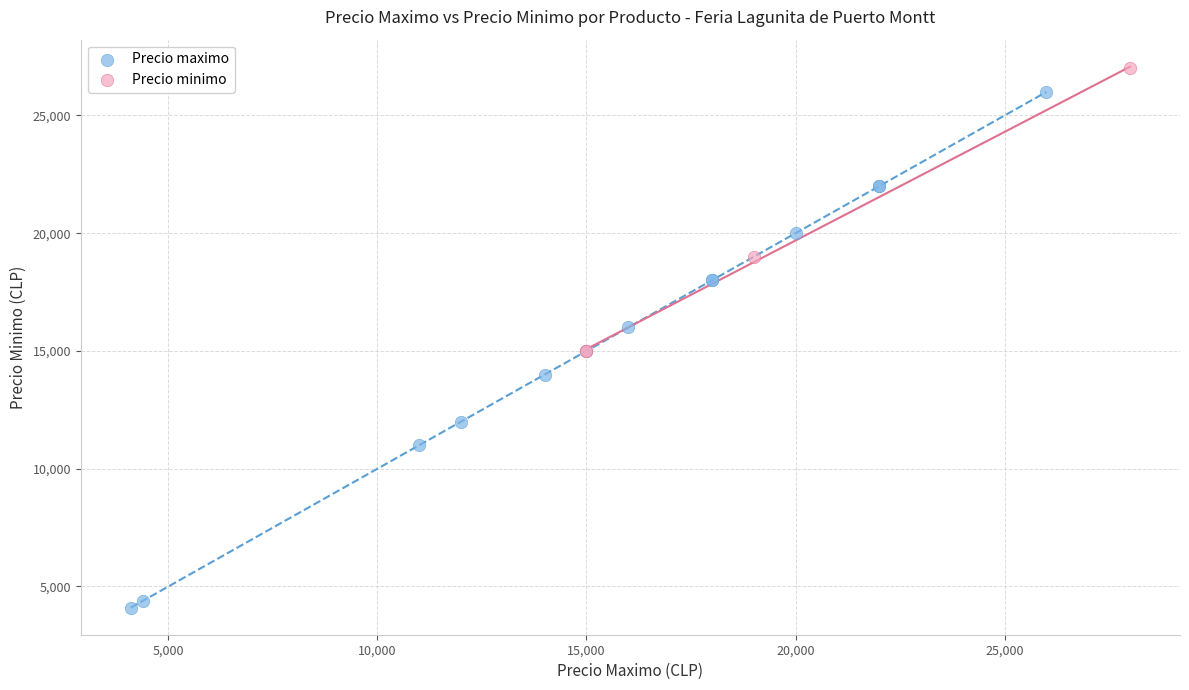

Which series has the largest Y range (max minus min)?

Precio maximo